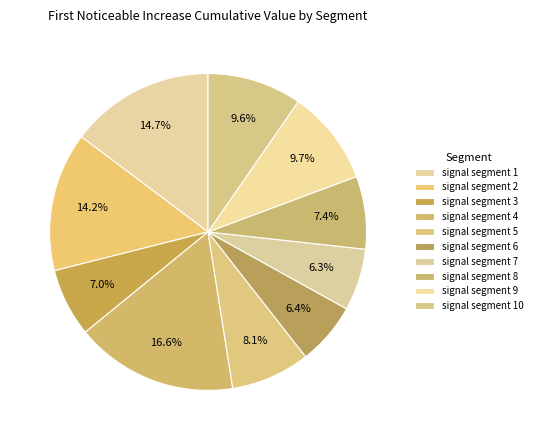

To the nearest percent, what is the difference between the signal segment 1 and signal segment 4 slice percentages?

2%